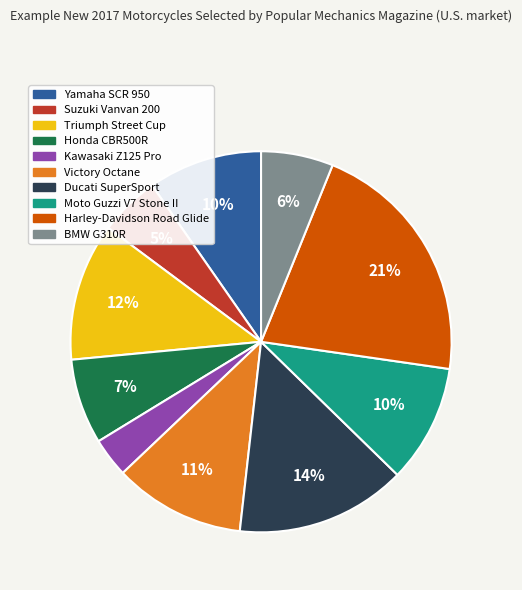

How many segments does this pie chart have?

10